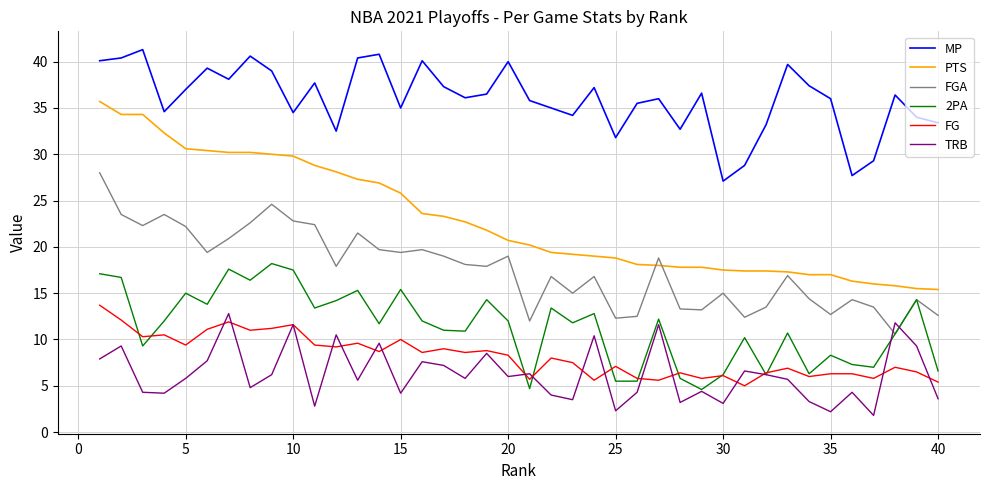

Does the chart display data point markers on the line(s)?

No